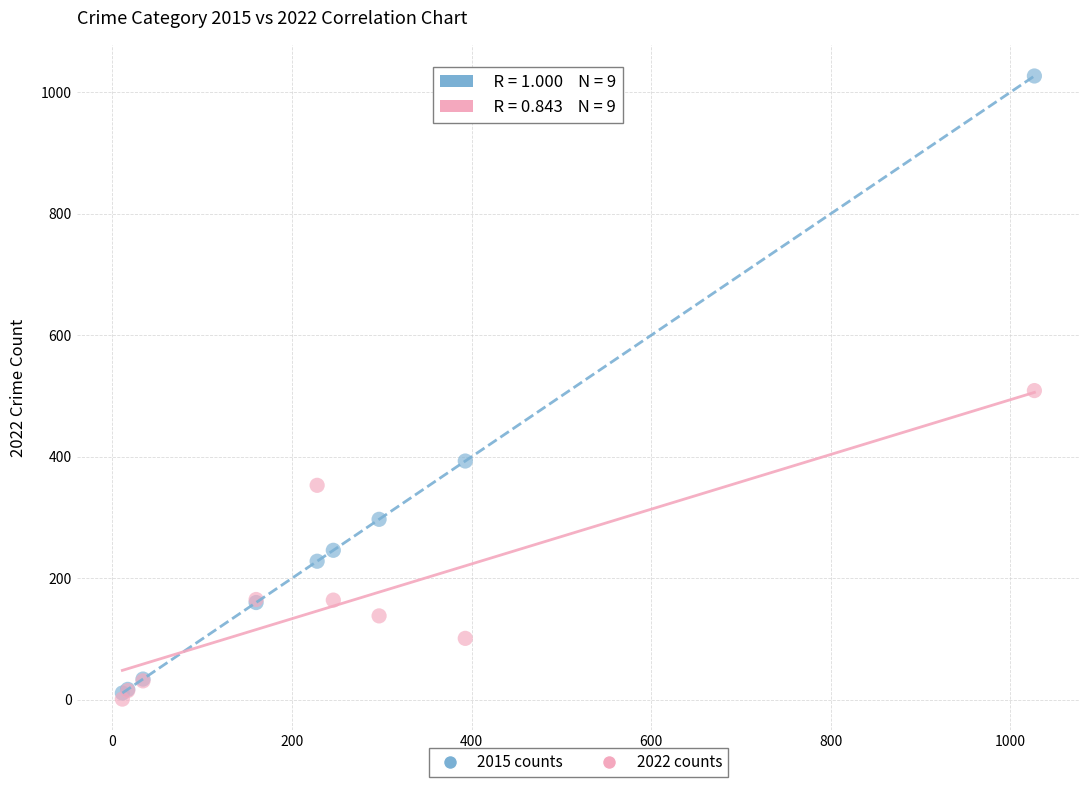

What are all the series names shown in the legend?

2015 counts, 2022 counts